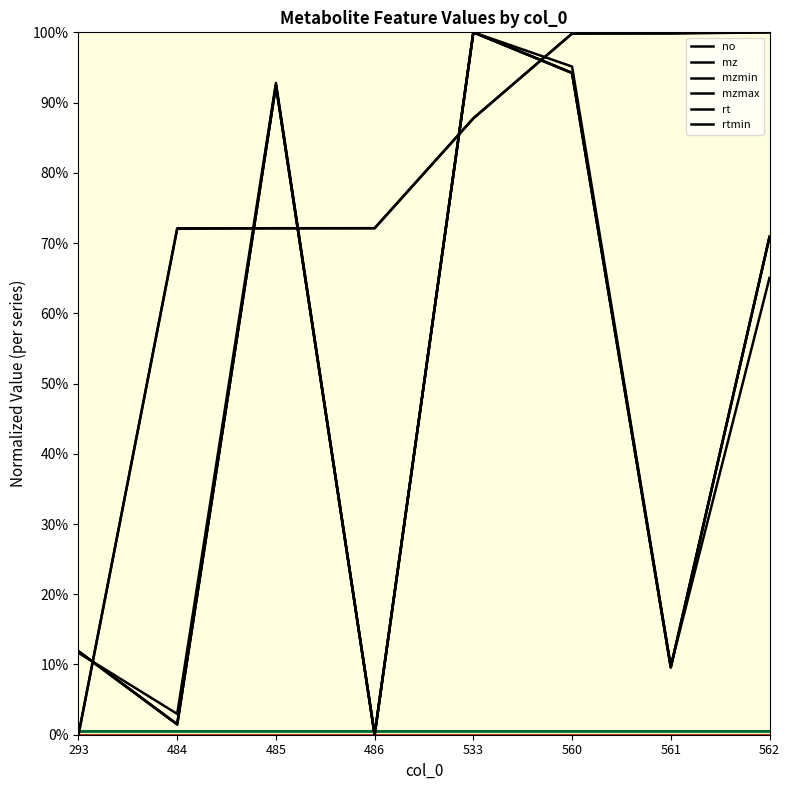

Does the chart have visible grid lines?

No